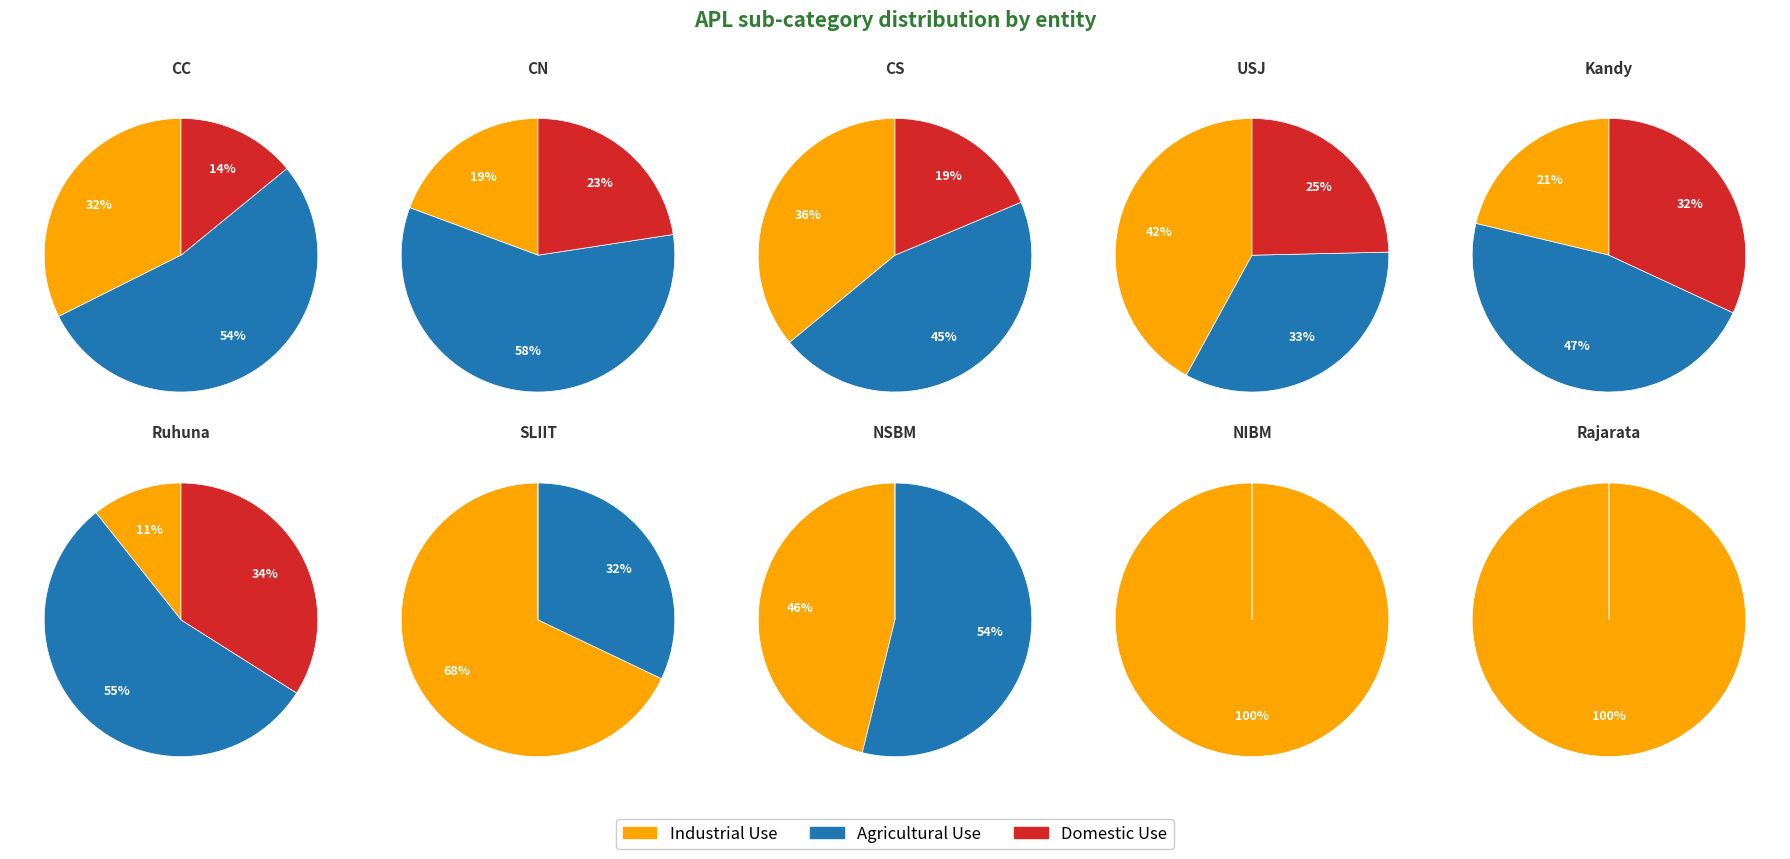

How many segments does this pie chart have?

10